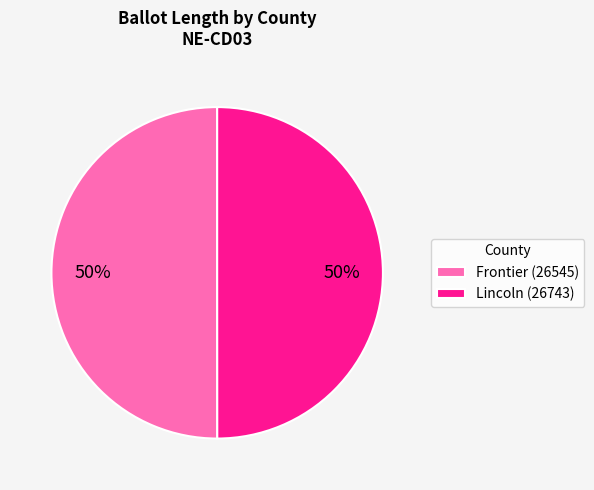

Do Lincoln (26743) and Frontier (26545) together represent more than half of the pie?

Yes